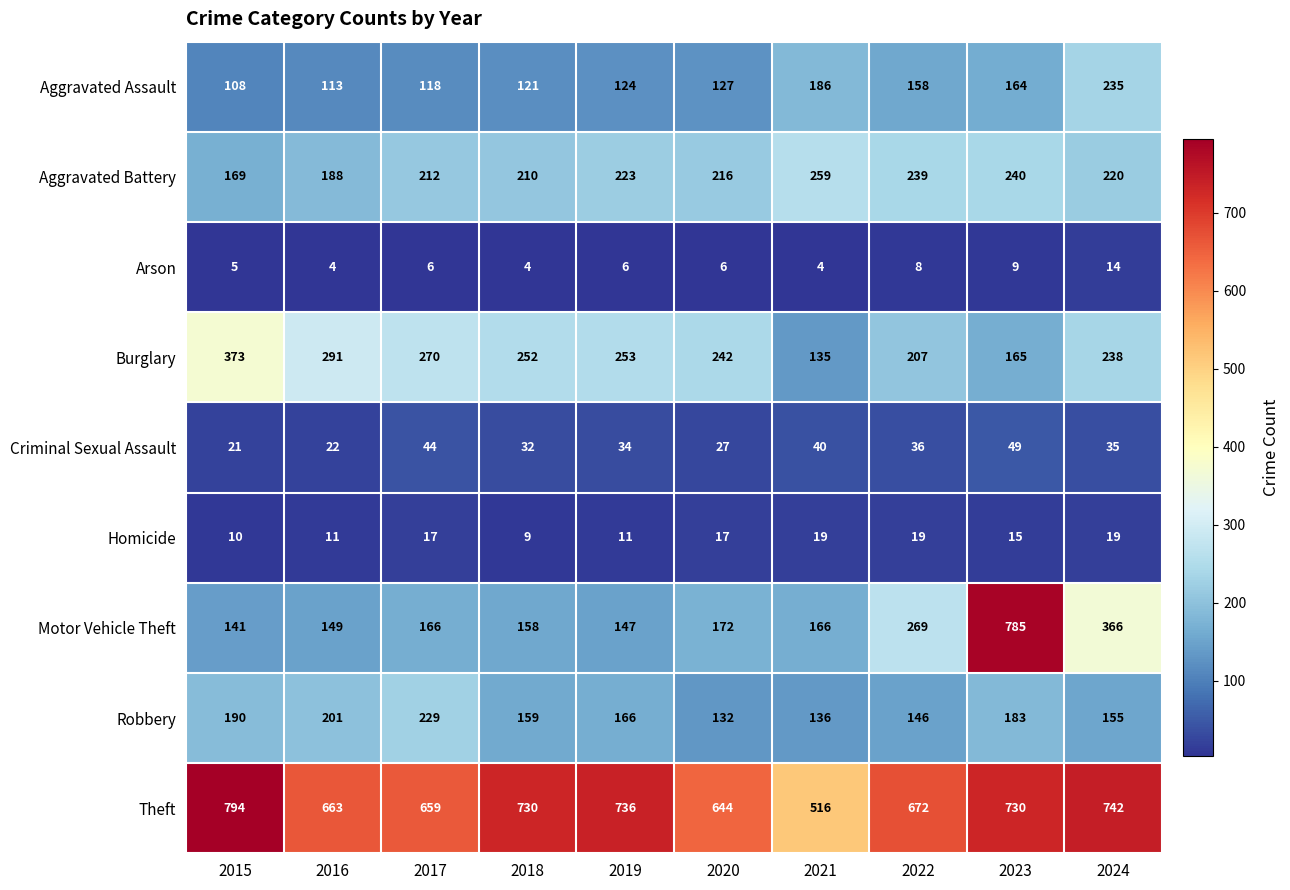

At which label does Burglary reach its minimum?

2021